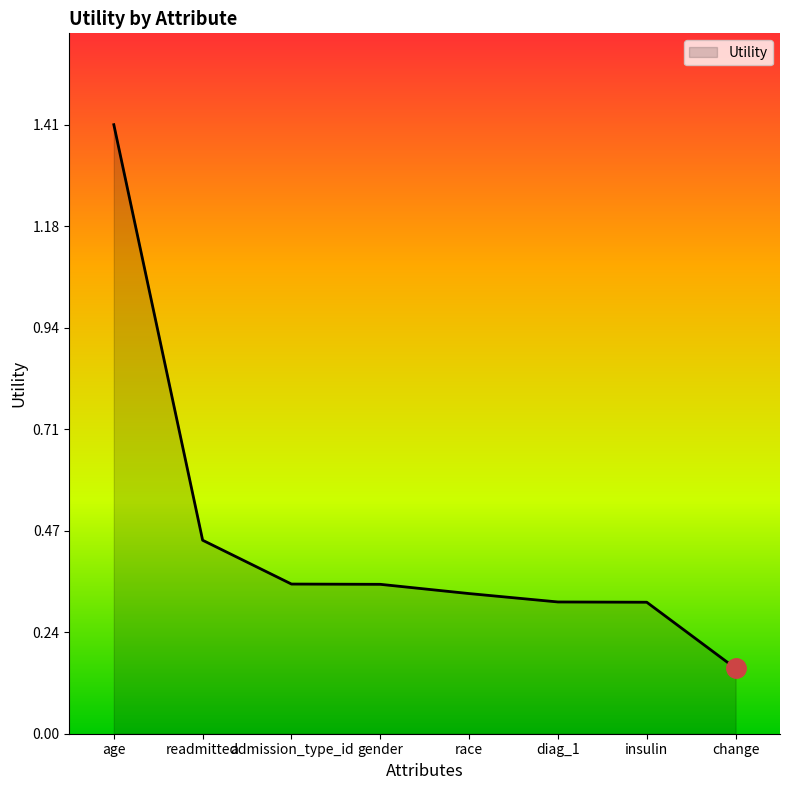

The chart shows a value of 0.8 at readmitted. True or false?

False